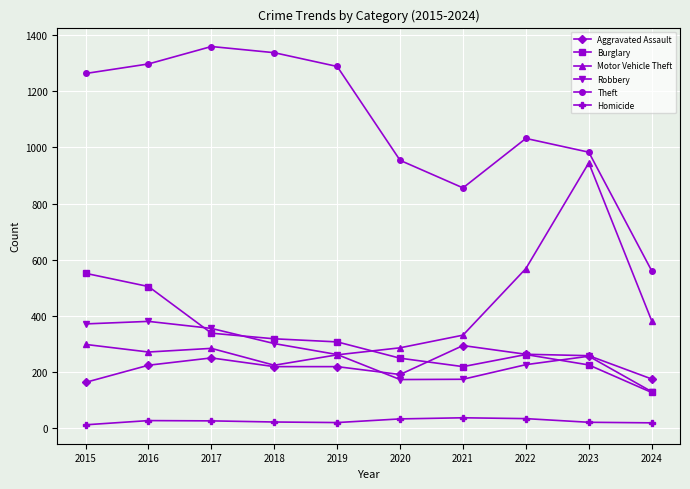

Is the value of Theft at 2022 greater than the value of Robbery at 2020?

Yes